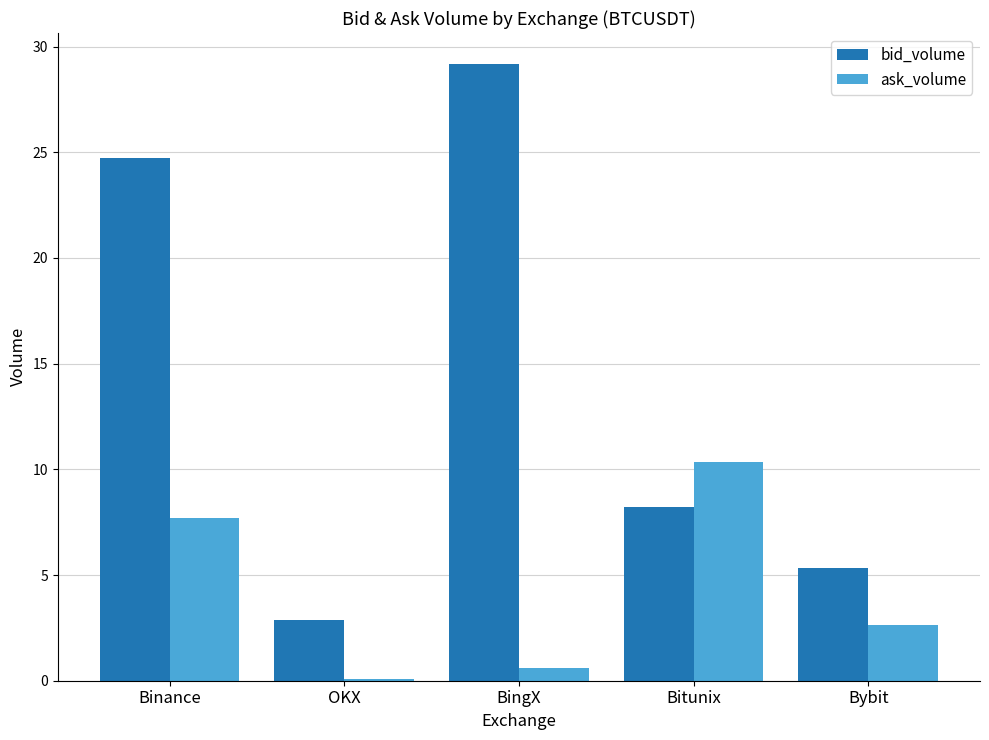

The bid_volume series shows 14.4 at Bitunix. True or false?

False